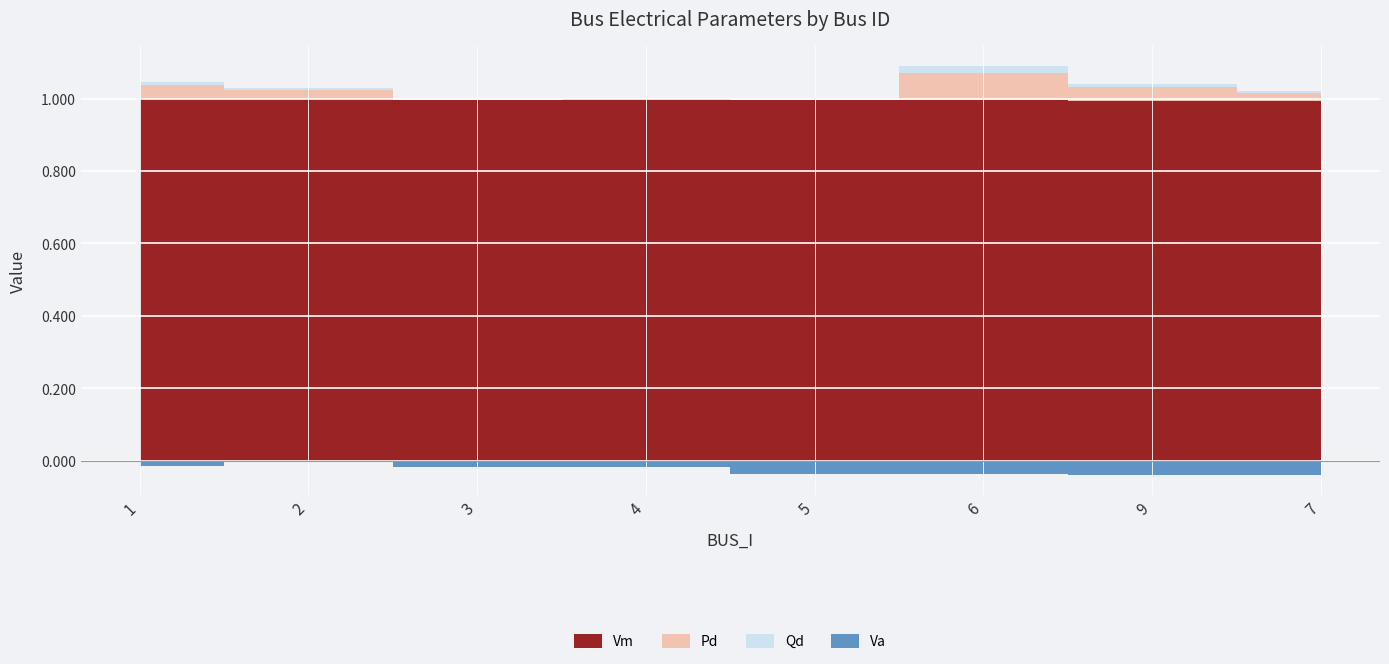

List the labels in order of Va value, largest first.

2, 1, 4, 3, 6, 5, 9, 7